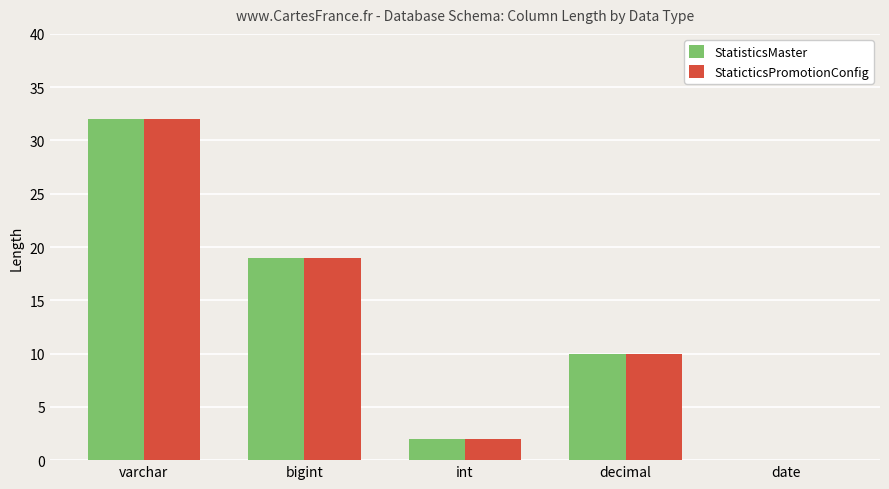

How many groups of bars are there?

5